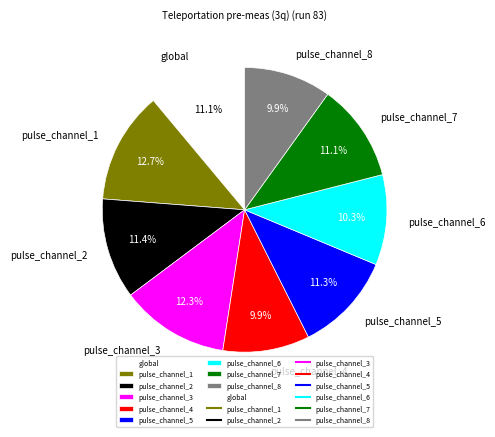

To the nearest percent, what percentage of the pie is pulse_channel_6?

10%